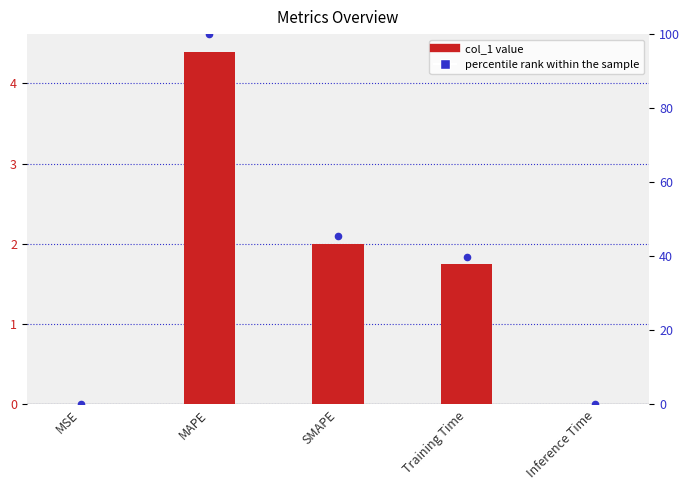

At how many categories does at least one series exceed 99?

1